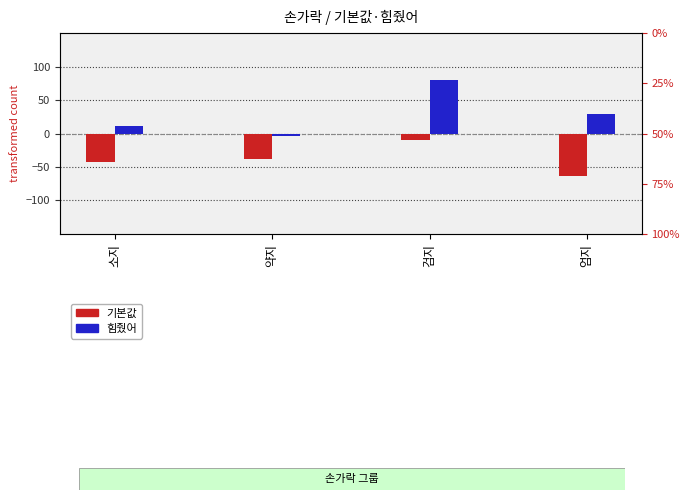

Which has a higher value, 약지 or 소지?

약지